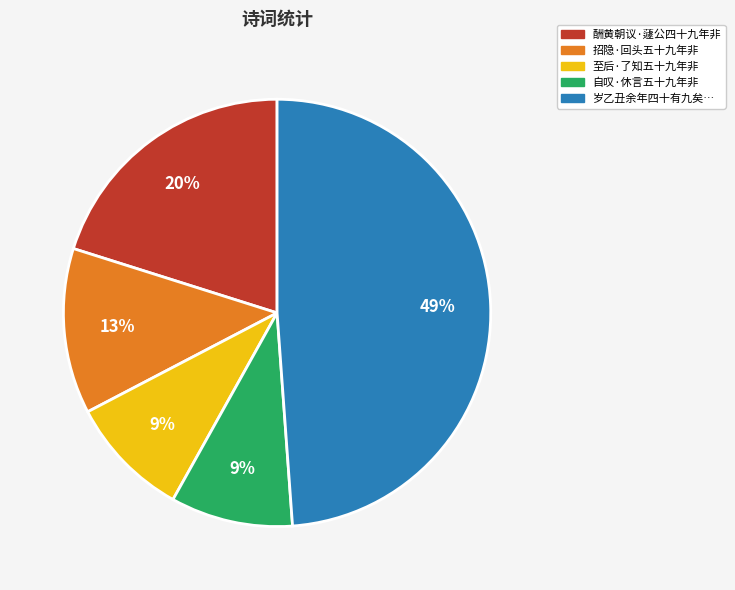

How many slices are in this pie chart?

5